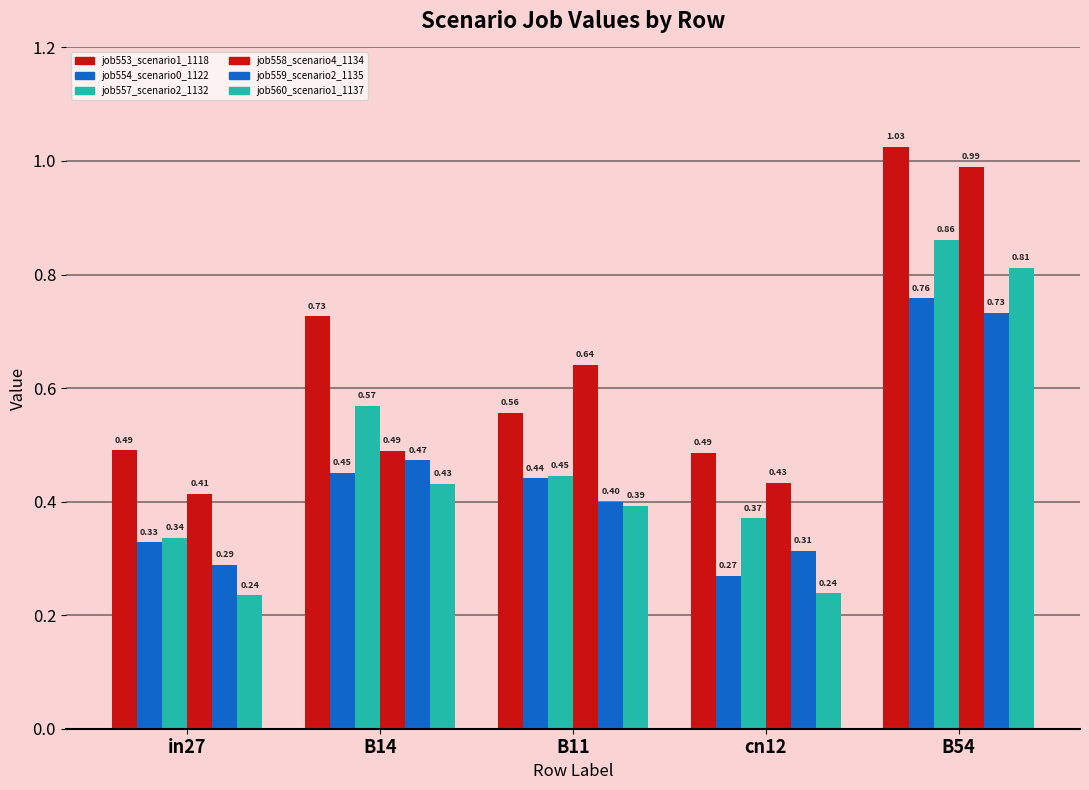

What is the approximate value of job558_scenario4_1134 at B11?

0.6